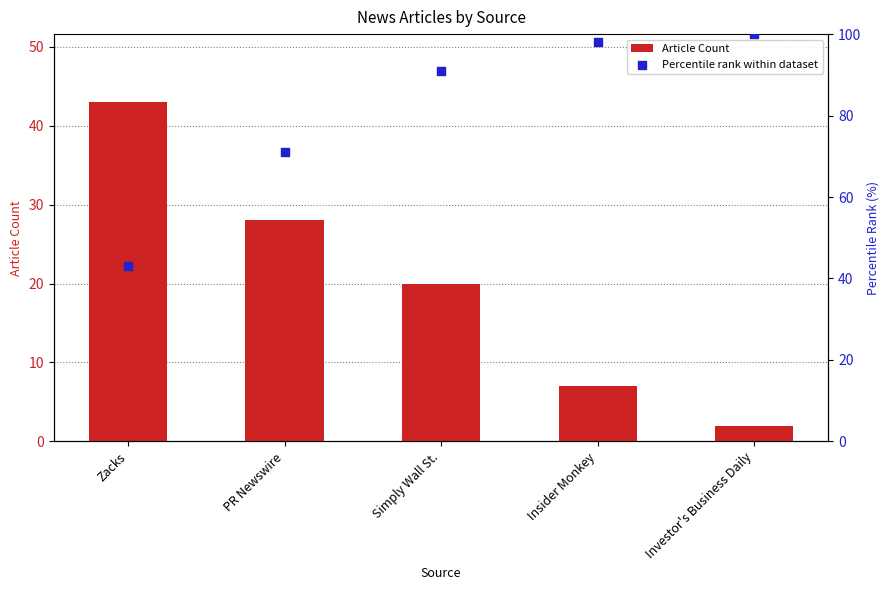

At which category is the sum across all series the highest?

Simply Wall St.